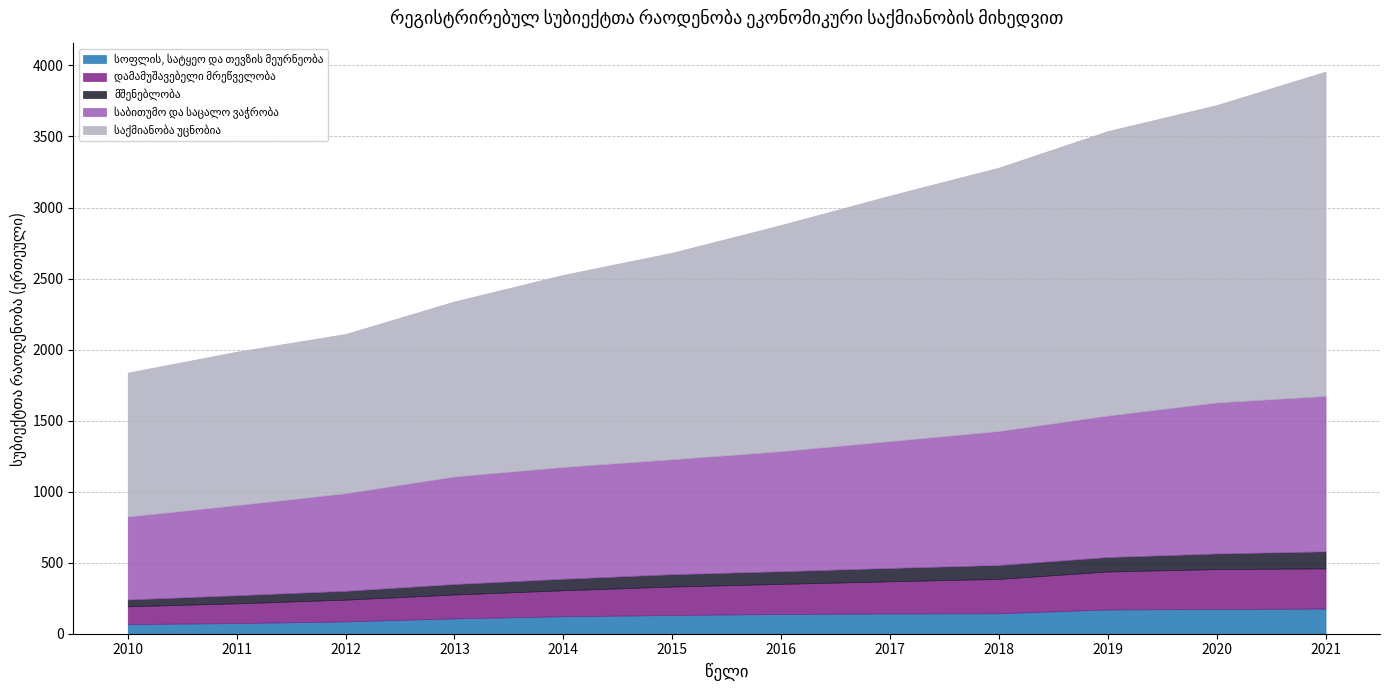

True or false: სოფლის, სატყეო და თევზის მეურნეობა has a value of 169 at 2013.

False